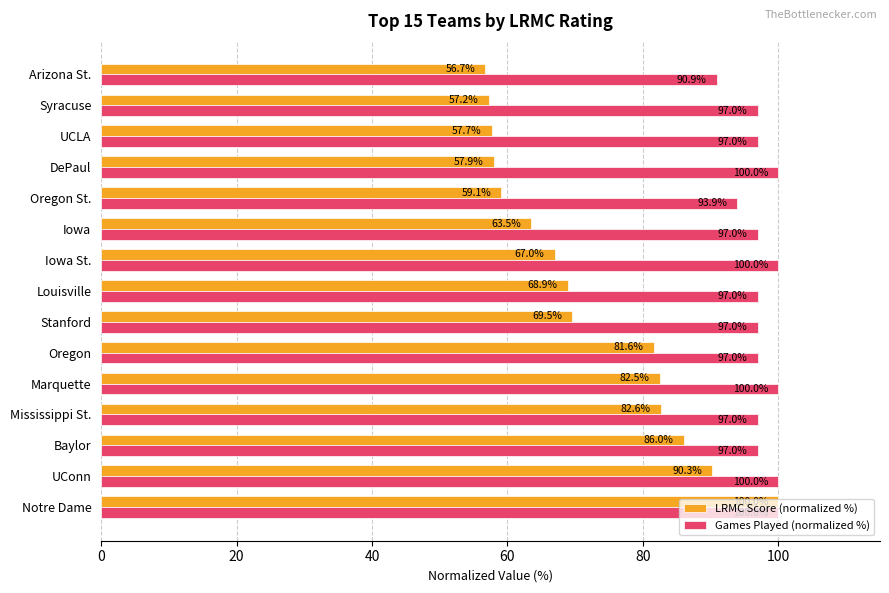

Which series has the widest spread of values?

LRMC Score (normalized %)